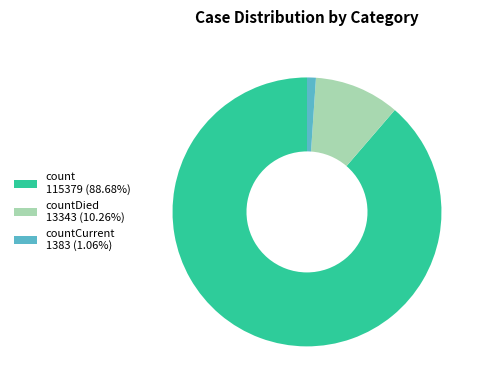

What is the ratio of the value at count 115379 (88.68%) to the value at countDied 13343 (10.26%)?

8.6